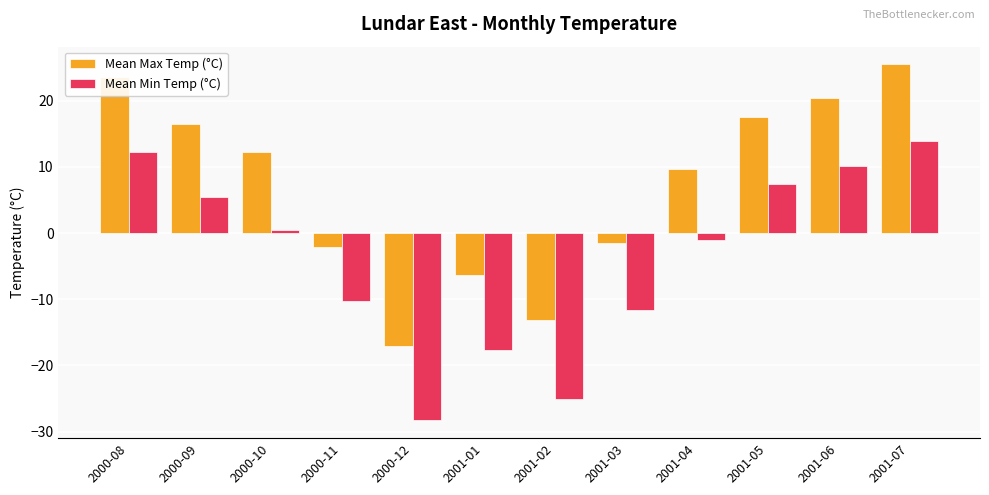

How many series are shown in this chart?

2